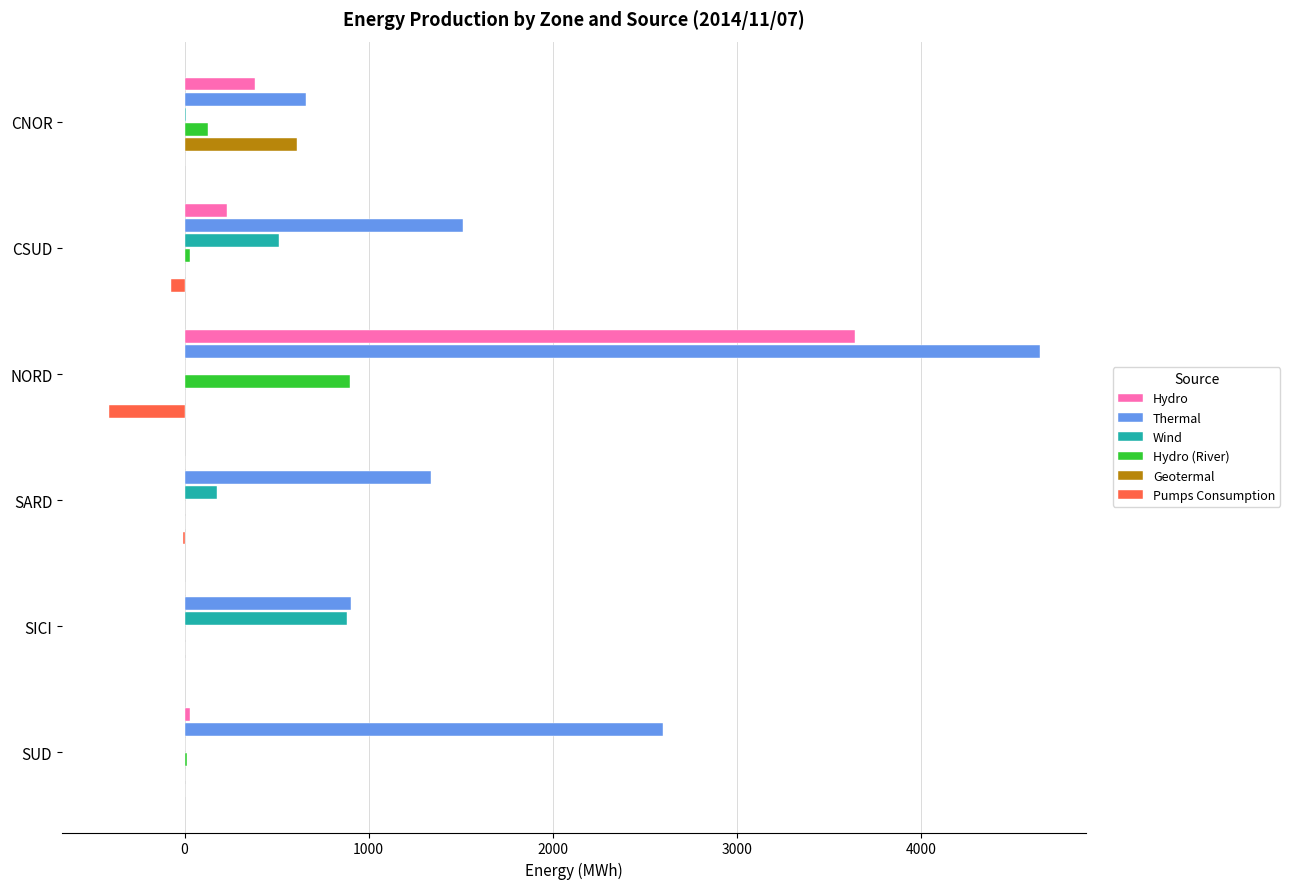

Is the value of Wind at SUD greater than the value of Hydro (River) at NORD?

No